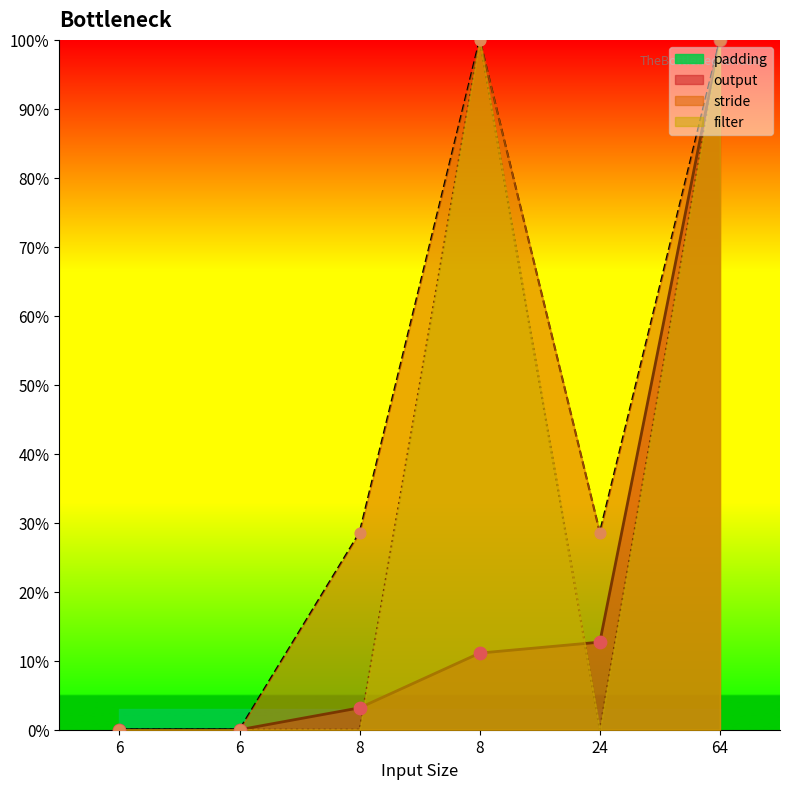

Which series has the largest Y range (max minus min)?

output